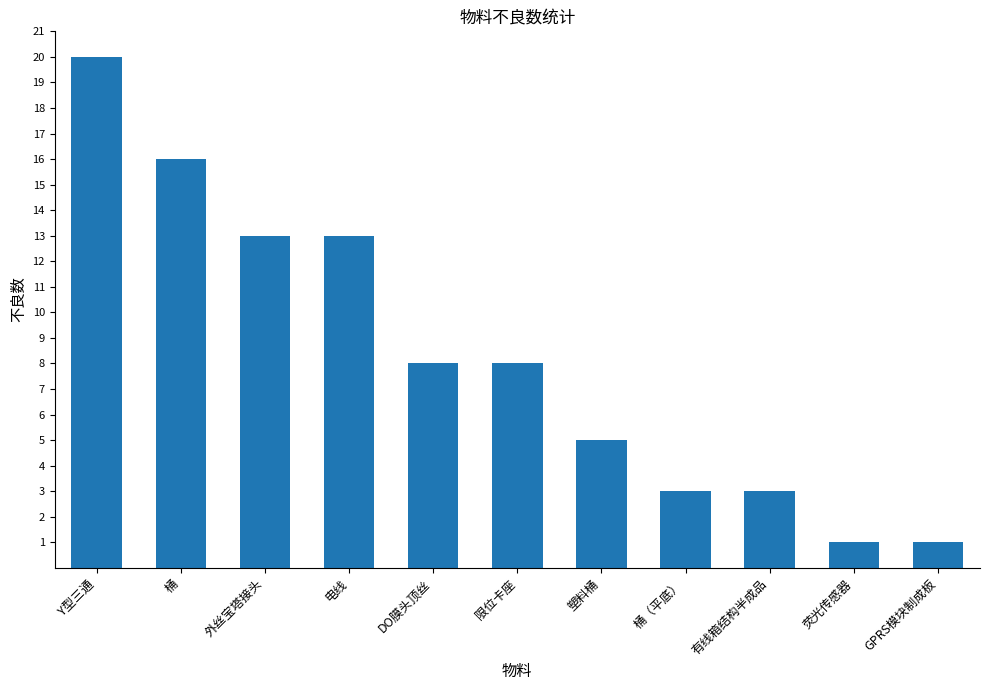

What is the label of the 2nd bar from the right?

荧光传感器